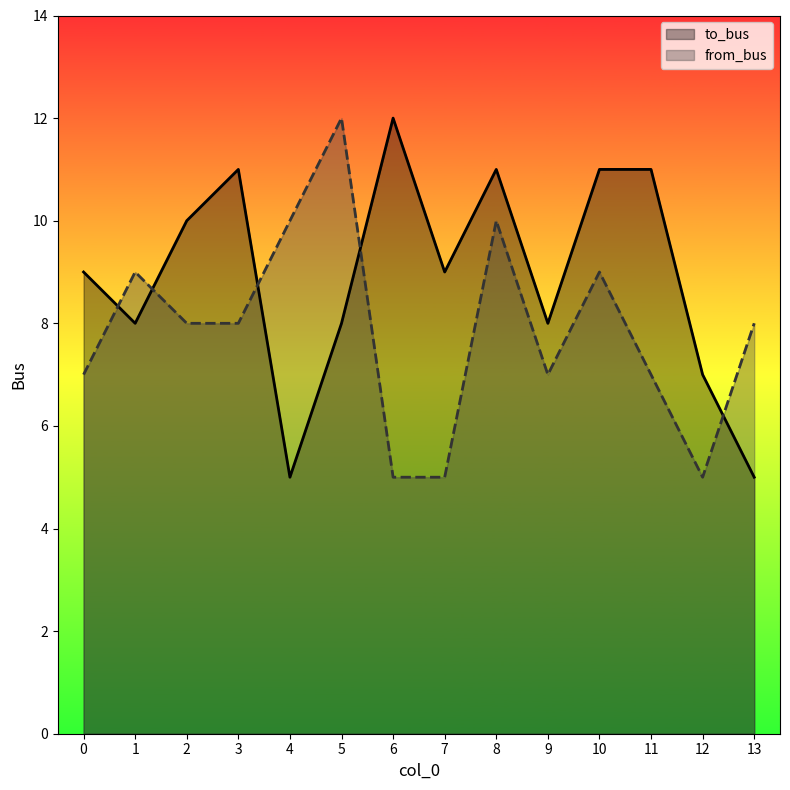

Which series has the widest spread of values?

to_bus